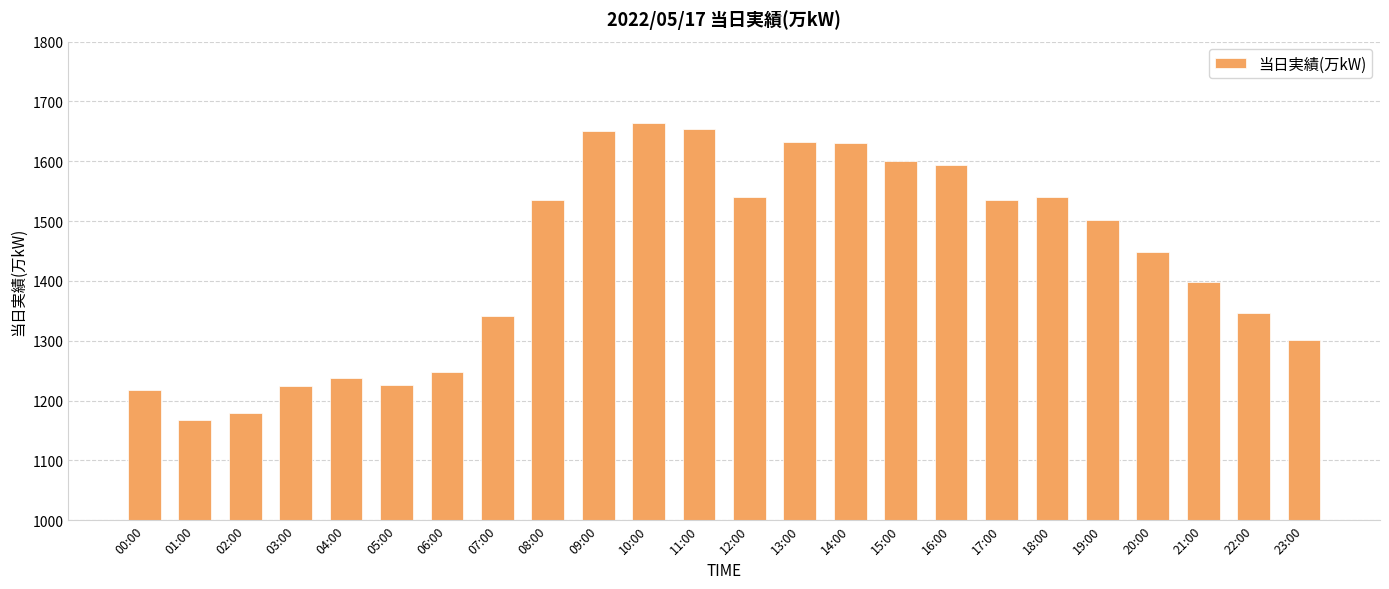

Are the bars grouped side by side (vs. stacked)?

No